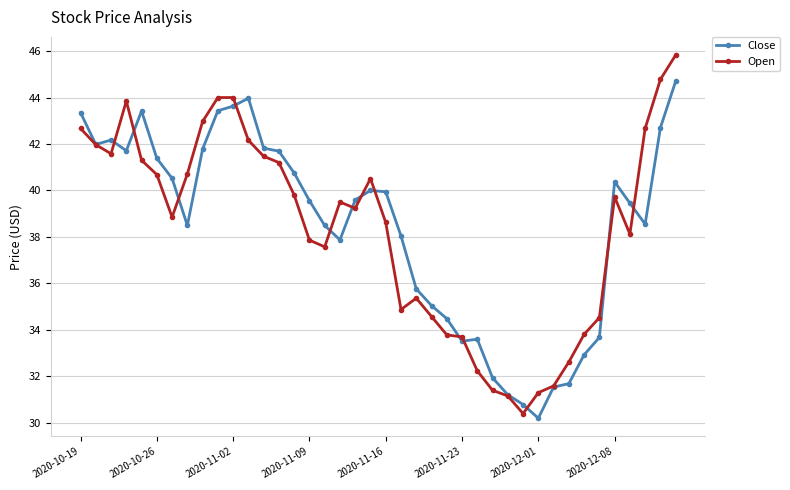

Rank the series by their maximum value, from highest to lowest.

Open, Close